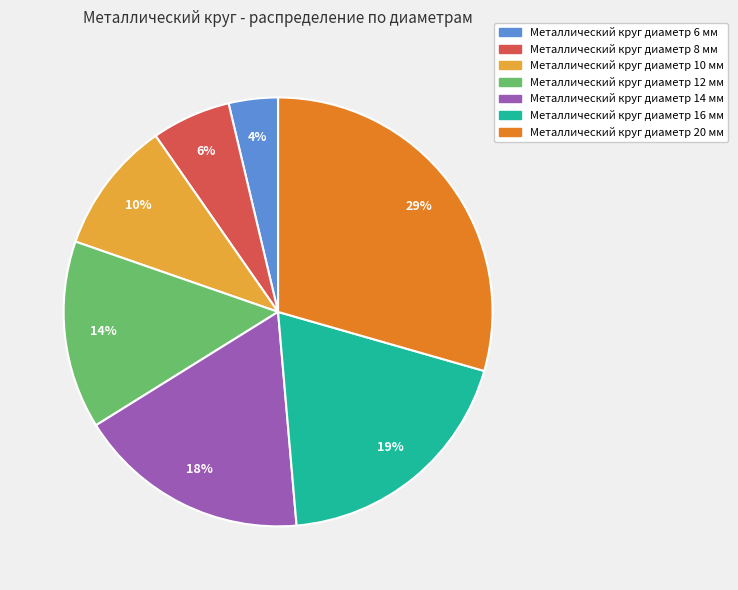

Is the sum of Металлический круг диаметр 6 мм and Металлический круг диаметр 14 мм greater than half?

No